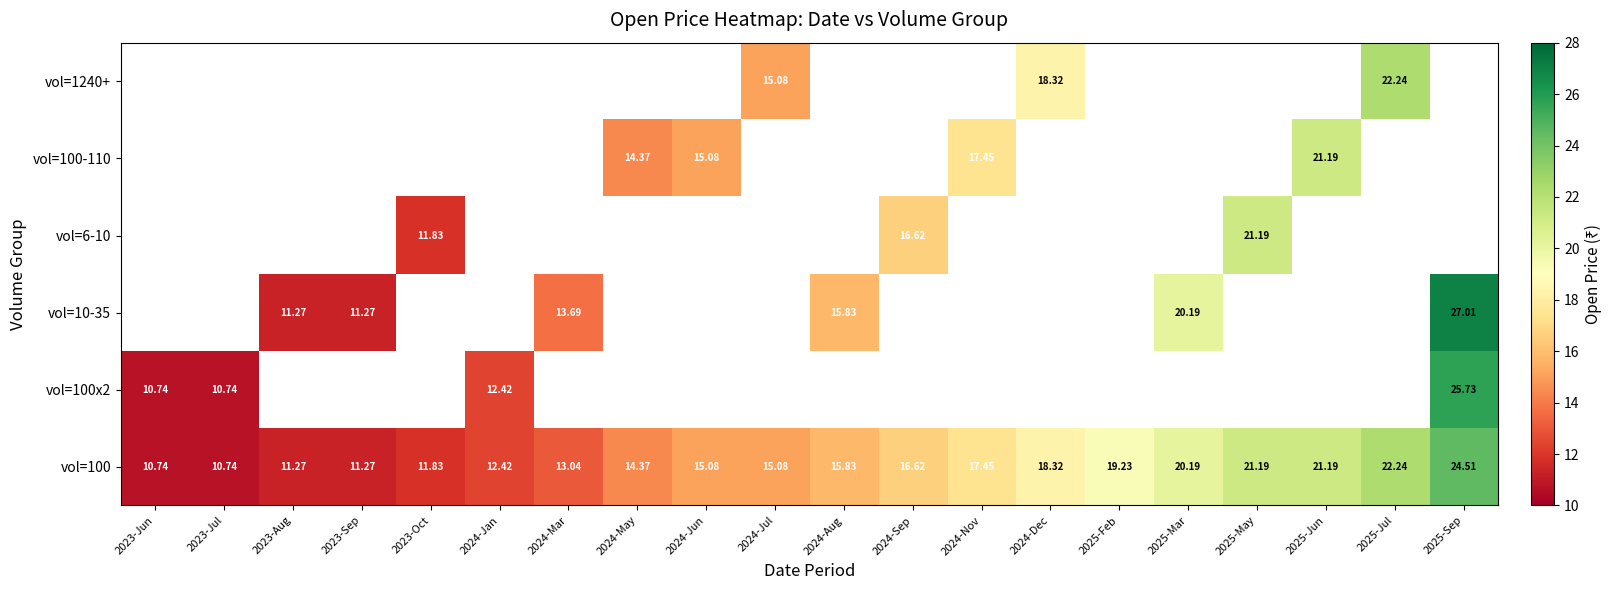

How many series are shown in this chart?

6